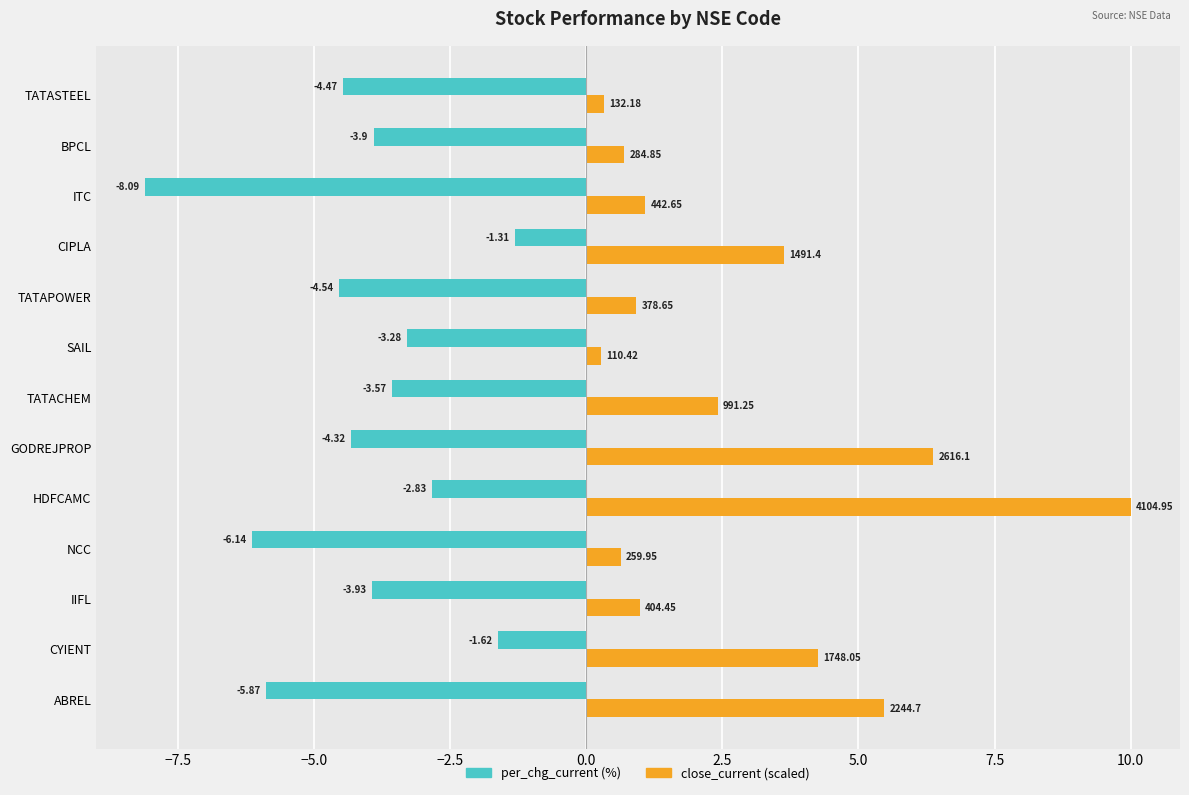

Which category has the highest value across all series?

HDFCAMC